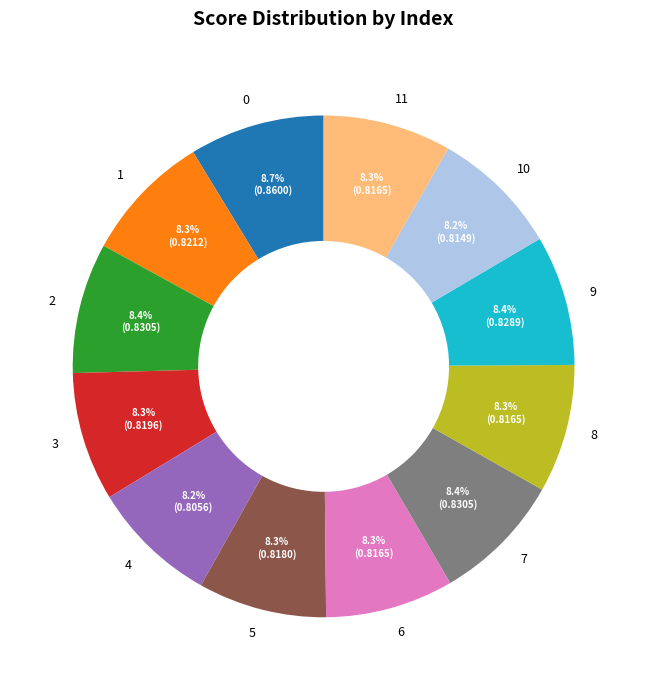

Does any single category account for the majority?

No